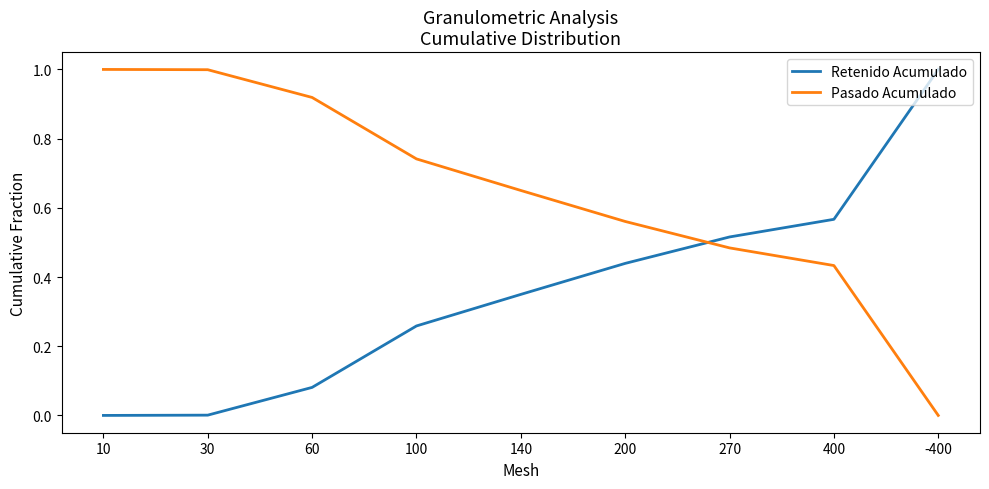

How many categories are shown in the chart?

9